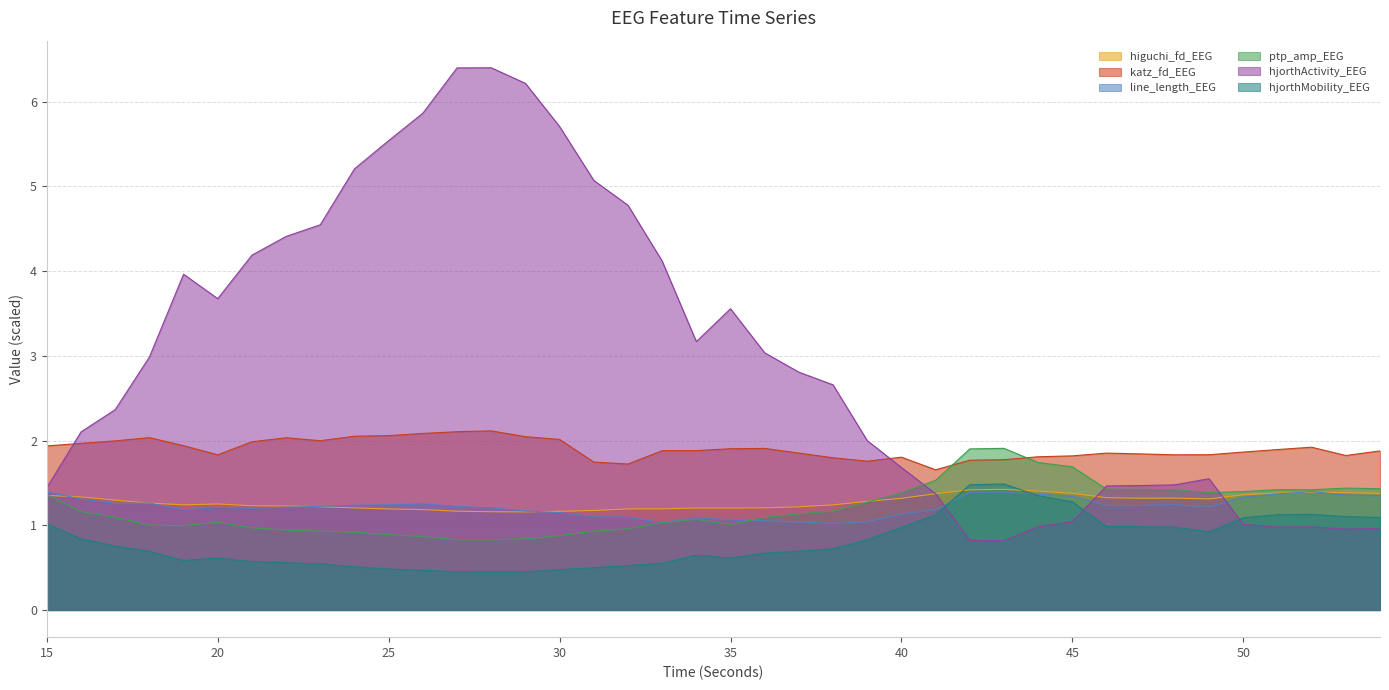

Between 17 and 36, which is larger?

17